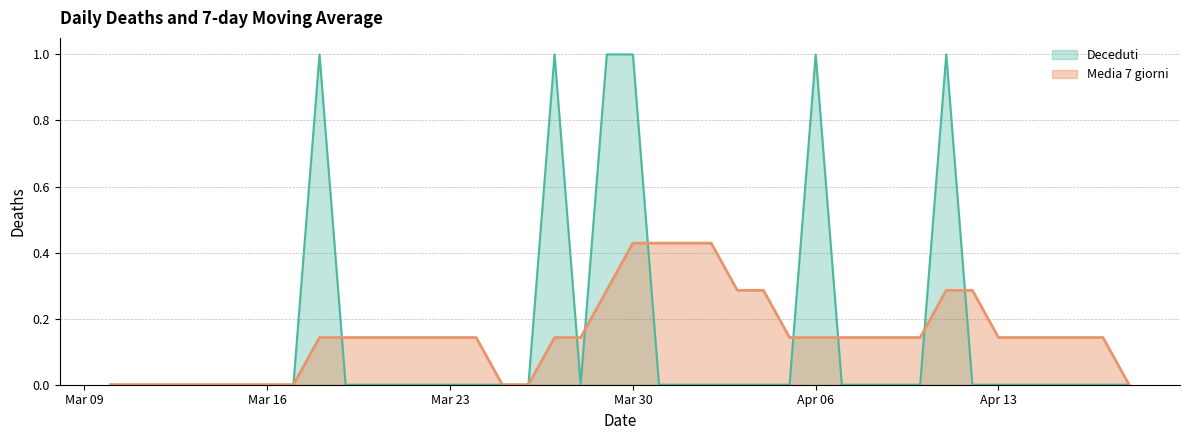

What is the sum of the Media 7 giorni values at 2020-04-09 and 2020-04-18?

0.1